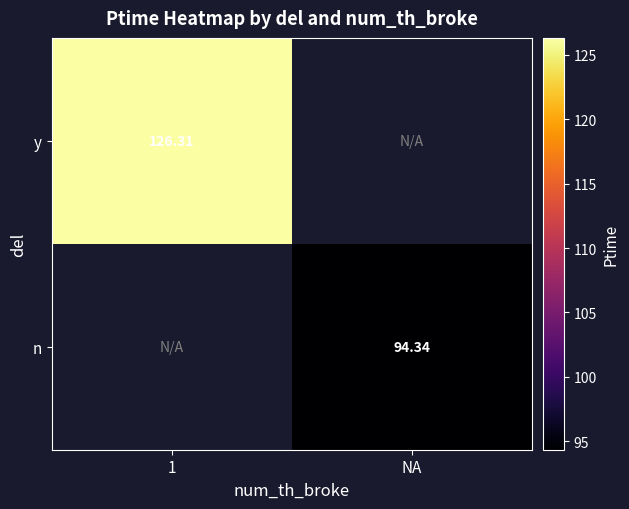

Is it true that y equals 46.4 at 1?

False